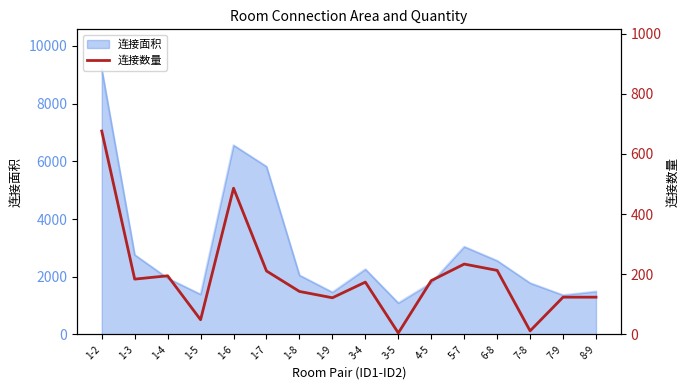

At which label does the data first exceed 179?

1-2